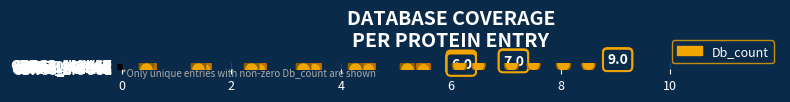

Which has a higher value, GBRA4_MOUSE or Q7LZ70_CHICK?

Q7LZ70_CHICK